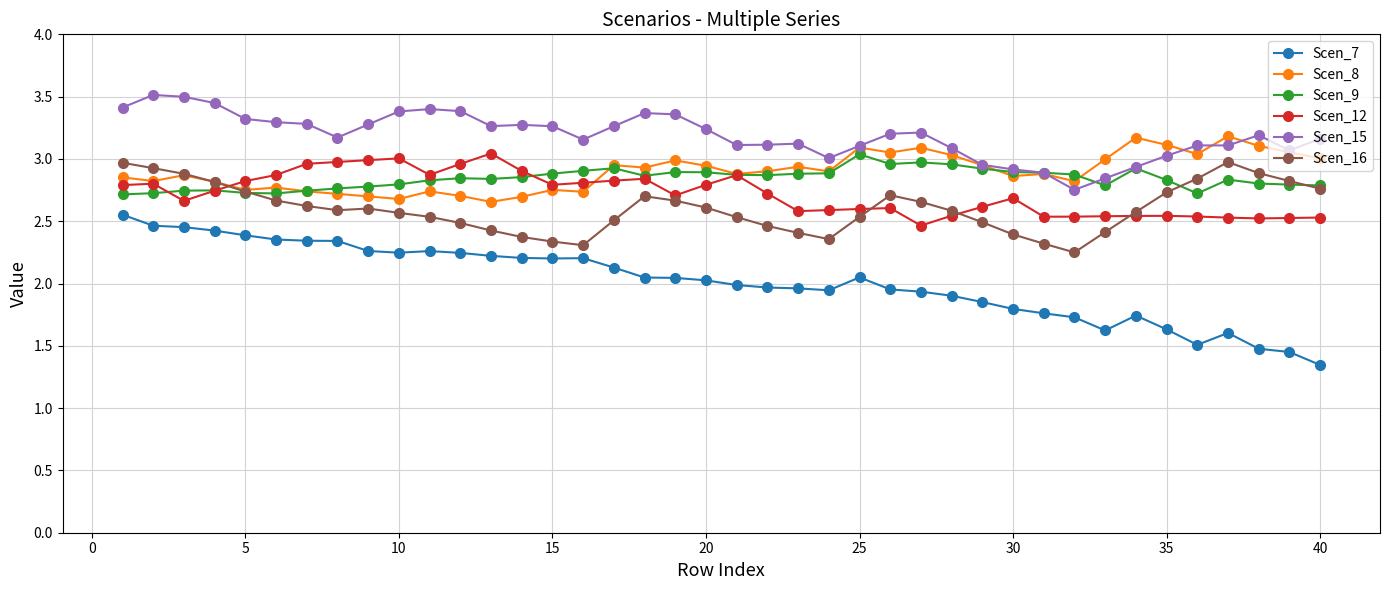

True or false: Scen_15 and Scen_16 cross at least once.

False